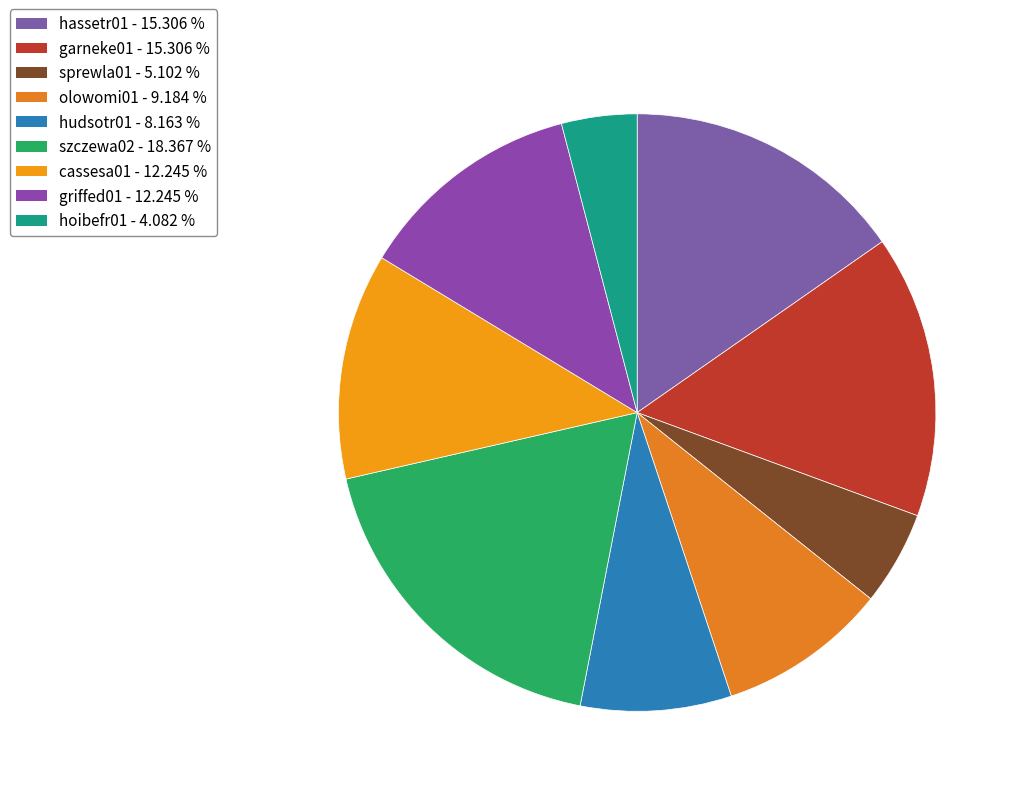

What portion of the pie excludes hudsotr01?

91.8%